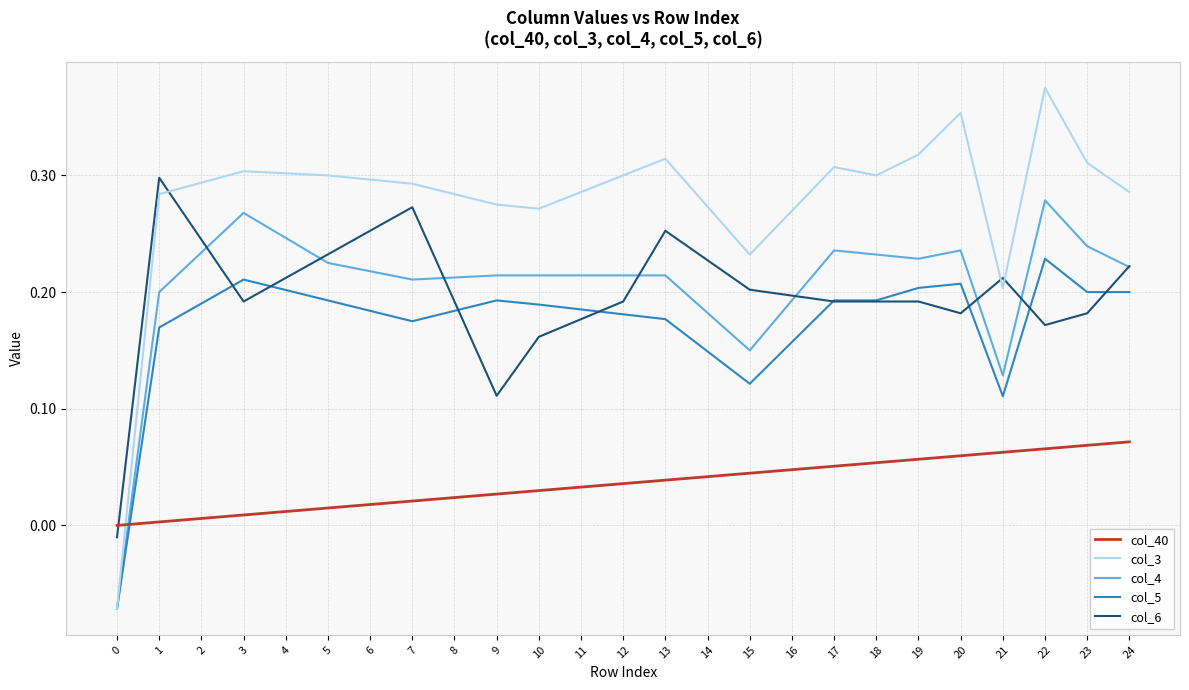

Which series has the largest total across all categories?

col_3